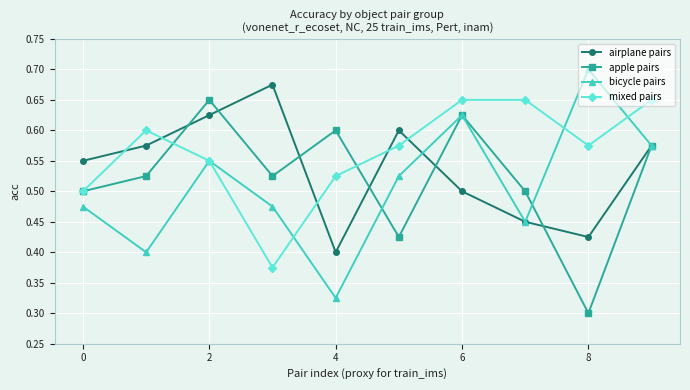

How many interior local valleys does the apple pairs series have?

3